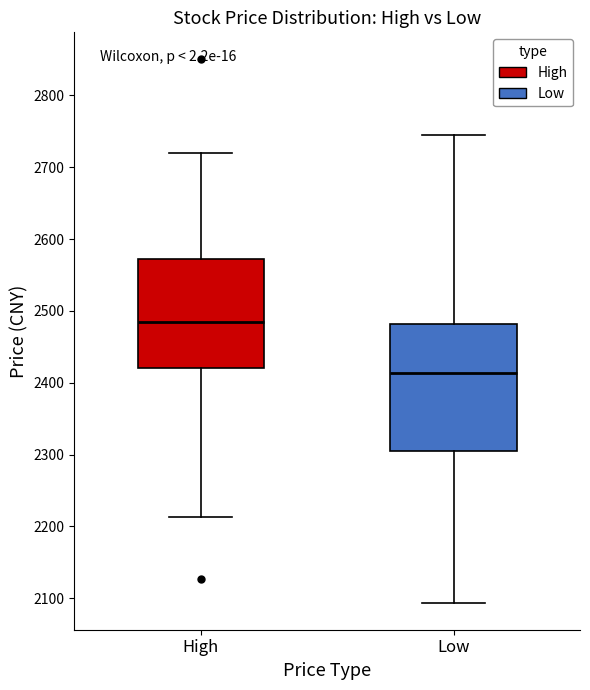

Comparing the boxes themselves (not the whiskers), which one is the tallest?

Low